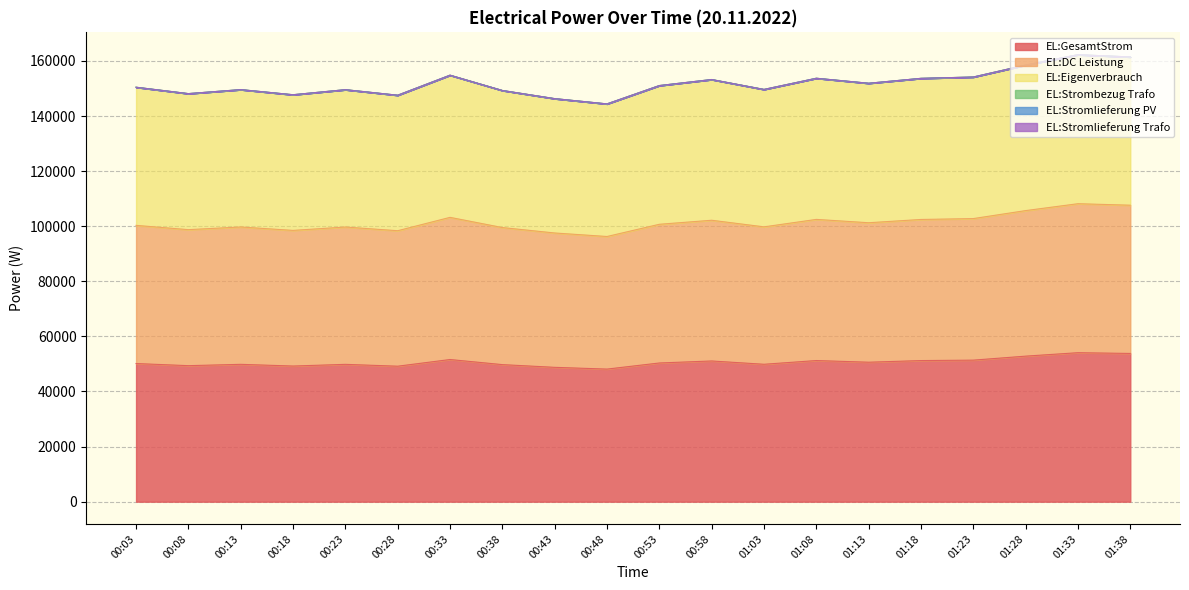

How many interior local valleys does the EL:DC Leistung series have?

6